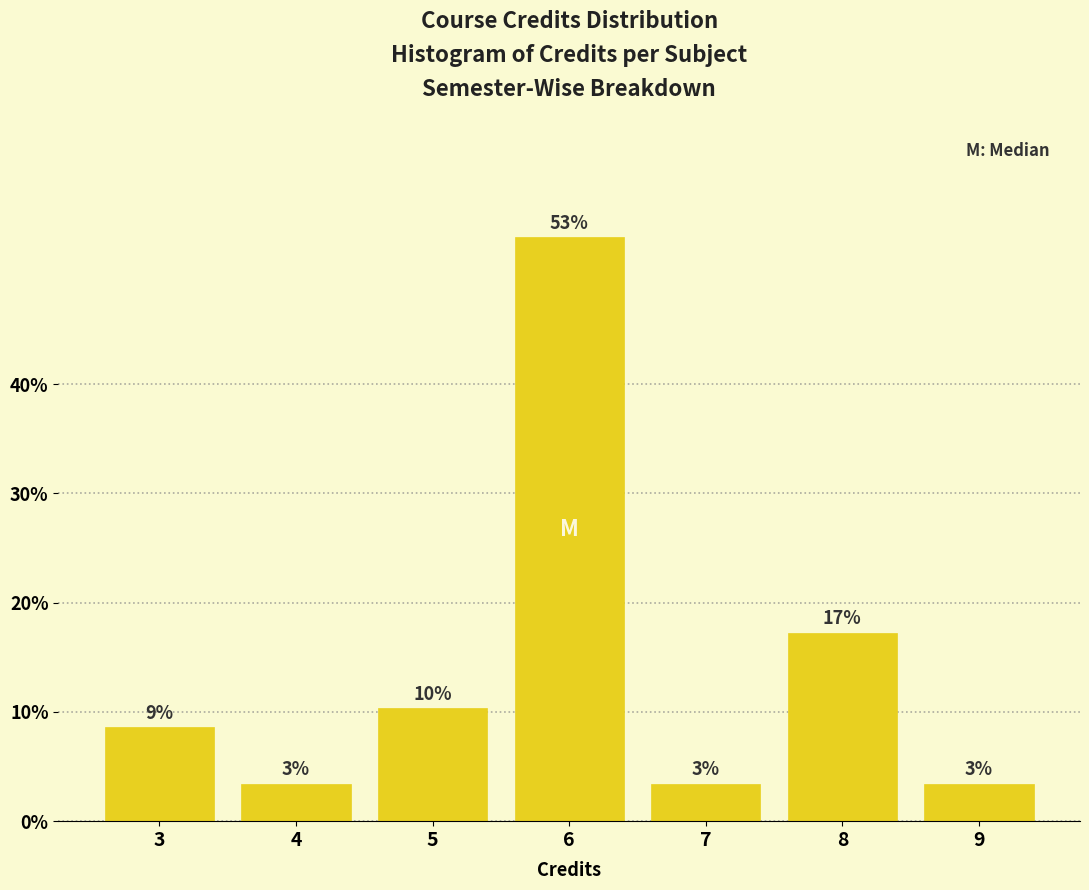

How many bars are there in total?

7